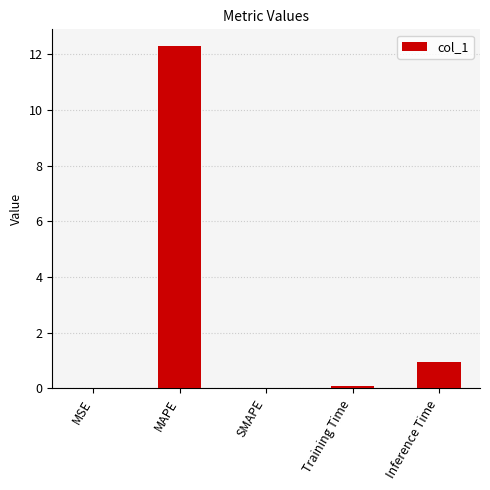

What is the sum of all values?

13.3